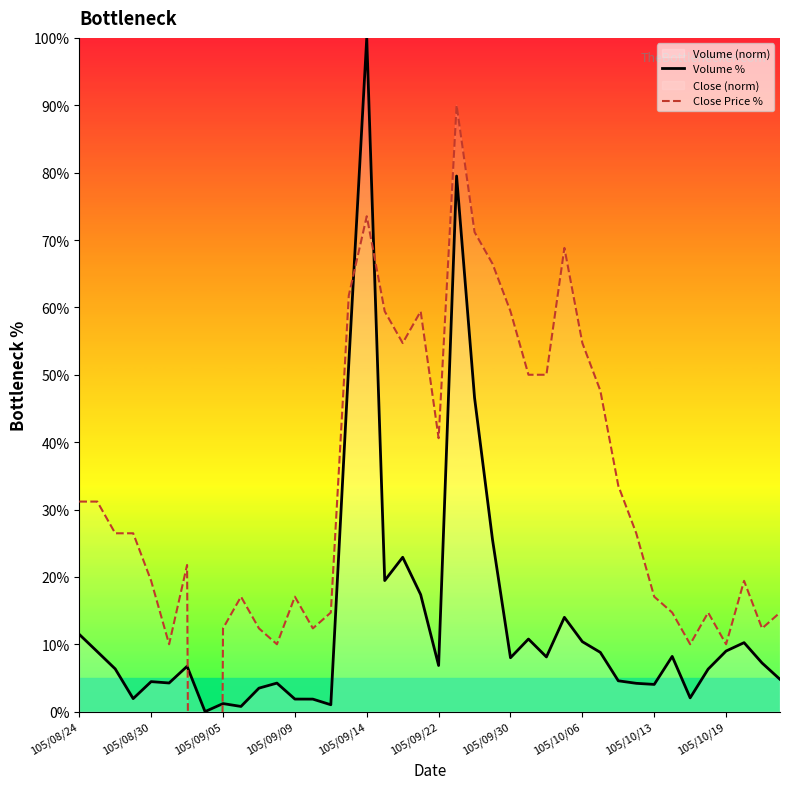

True or false: Volume % has a value of 6.9 at 105/09/14.

False